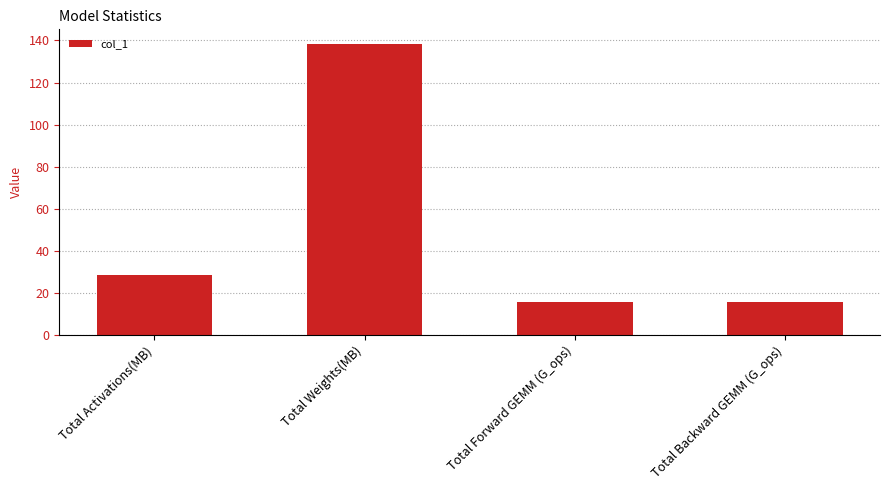

What is the minimum value shown in the chart?

15.5